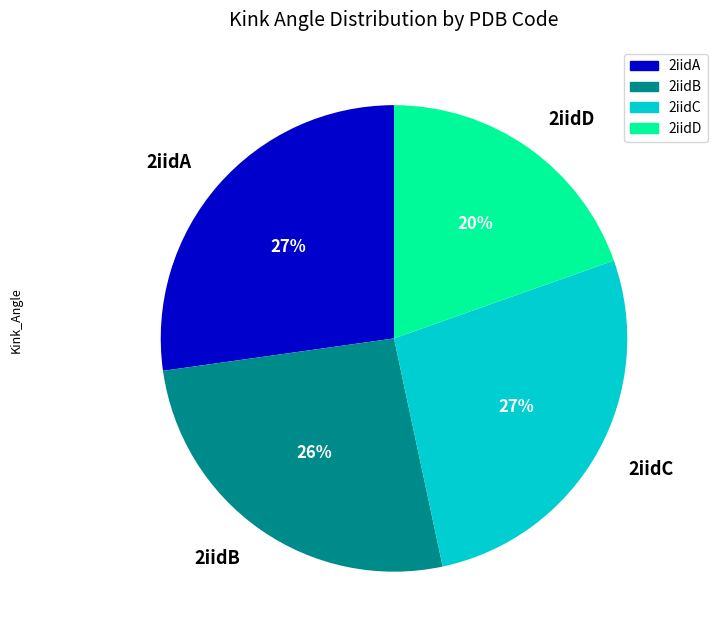

The 2iidB slice represents 26% of the pie. True or false?

True